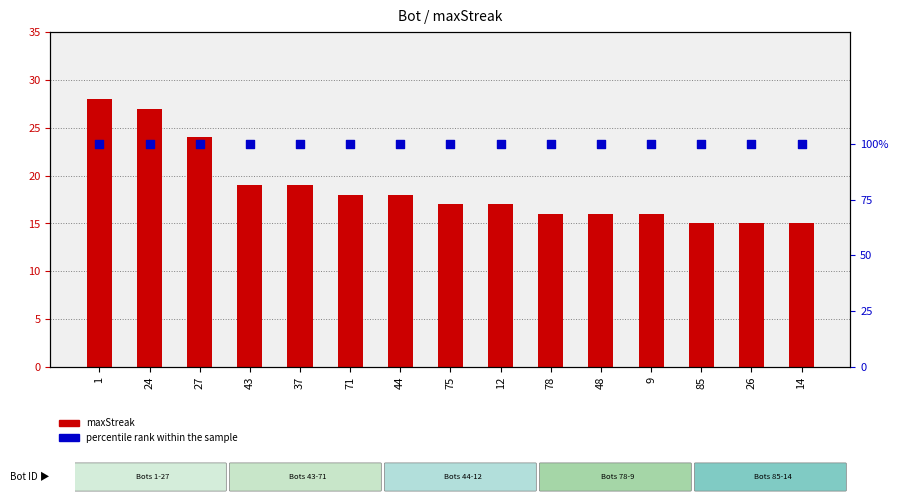

Which series contains the highest Y value?

maxStreak